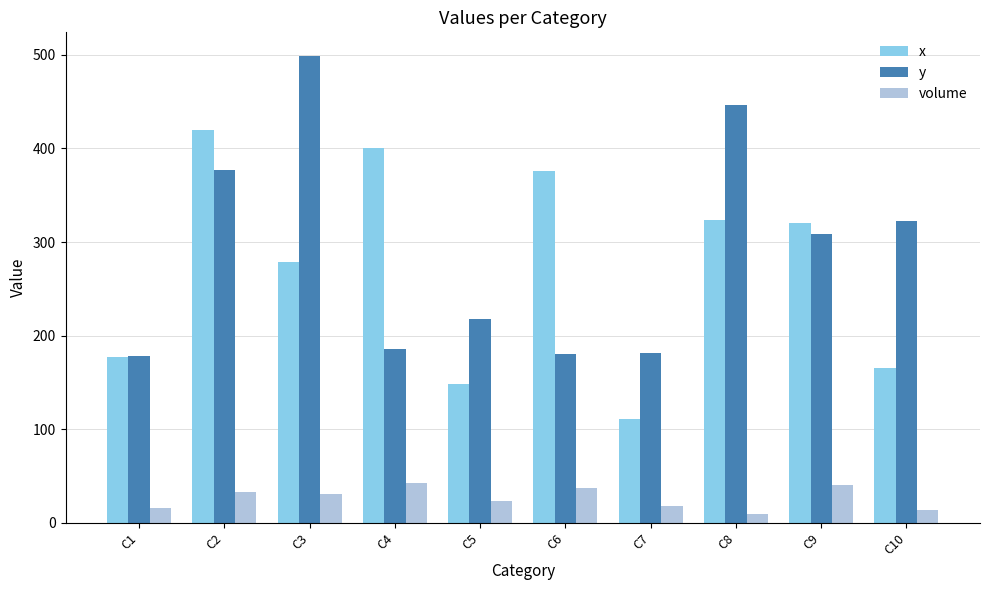

What is the lowest value of the x series?

111